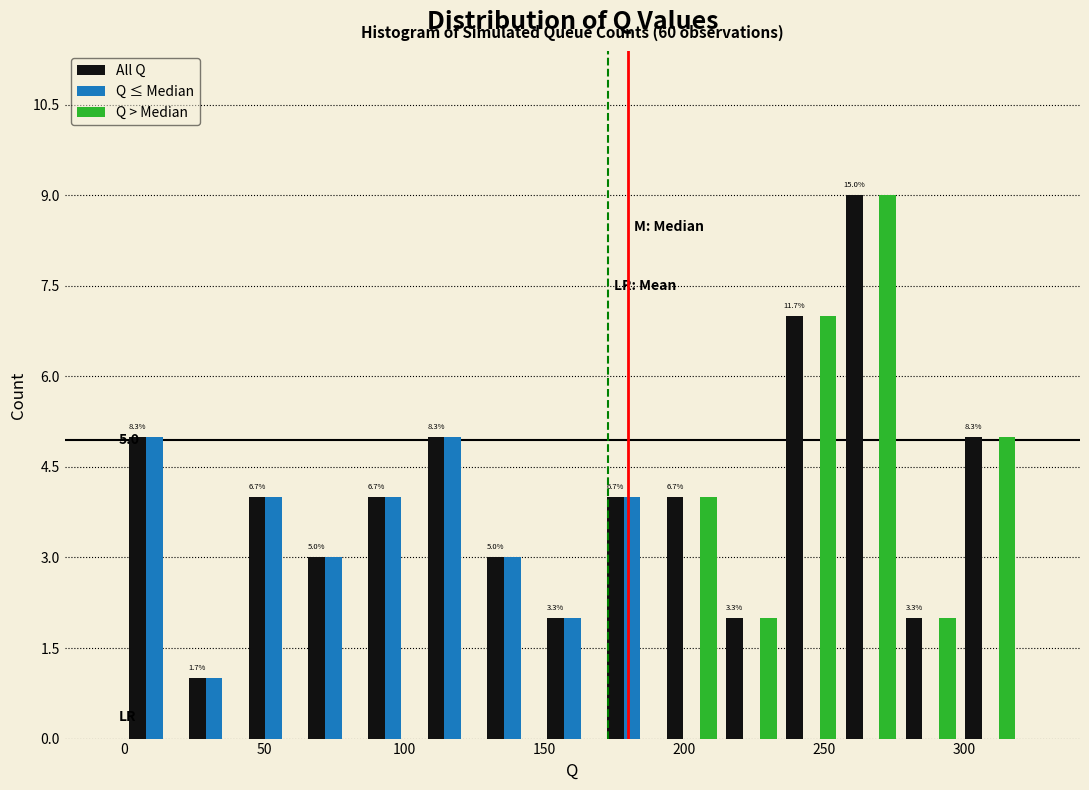

In the Q > Median series, which range on the x-axis has the tallest bar?

255 to 275